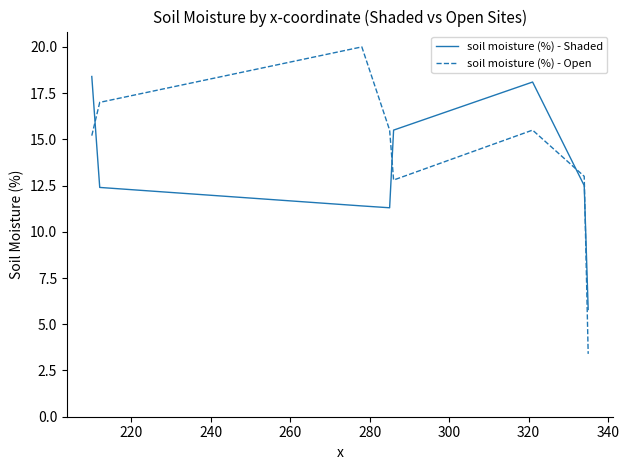

How many interior local valleys does the soil moisture (%) - Open series have?

1